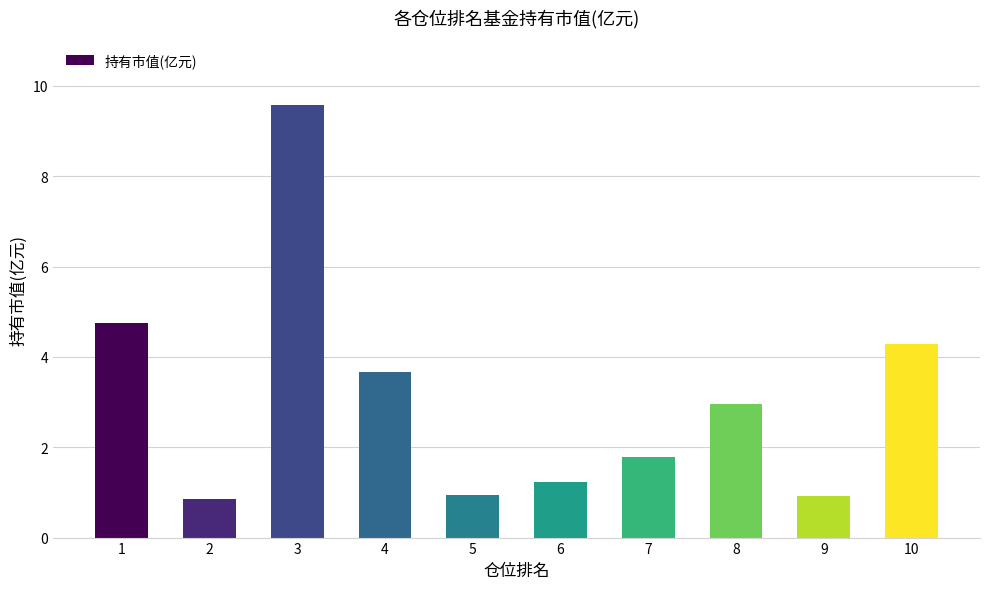

What is the average value?

3.1